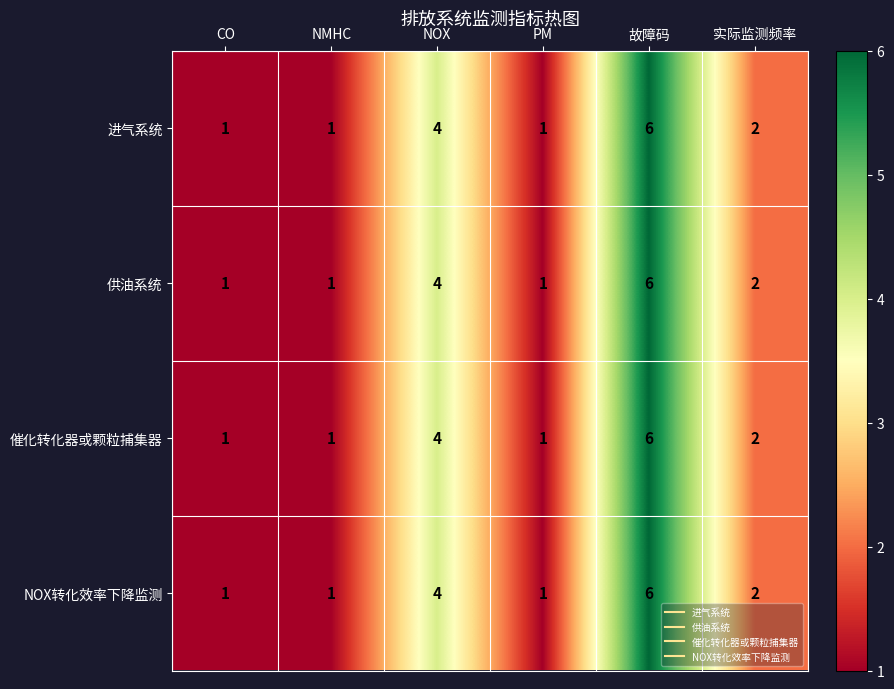

Where does the 供油系统 series first go above 2?

NOX